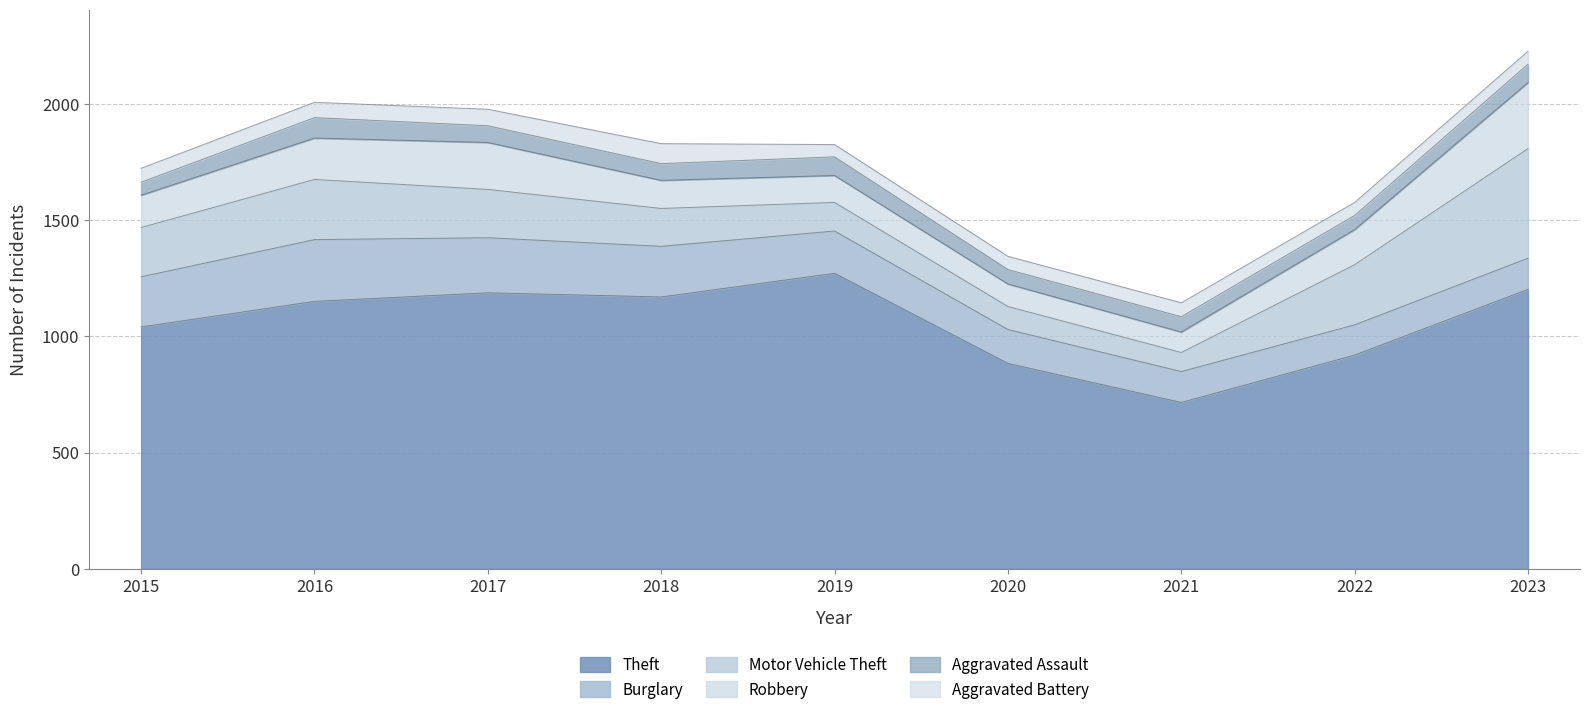

Where is the first local maximum for Theft?

2017